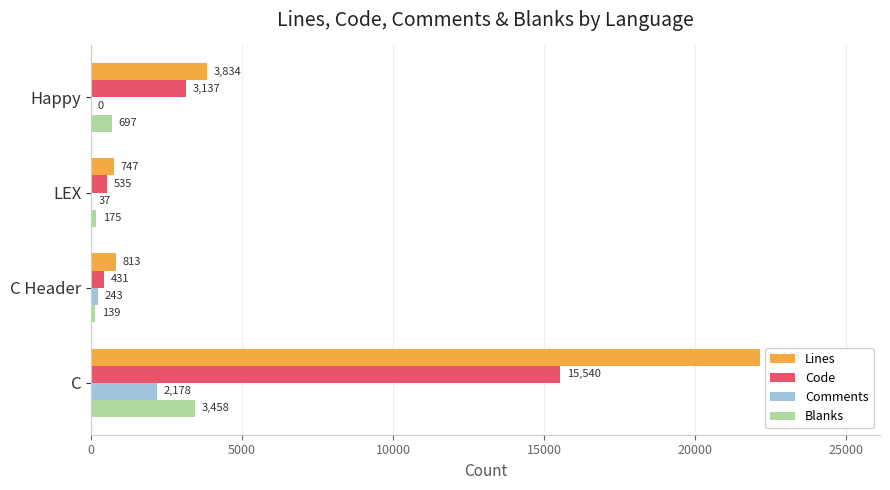

Where is Blanks nearest to the value 1798?

Happy